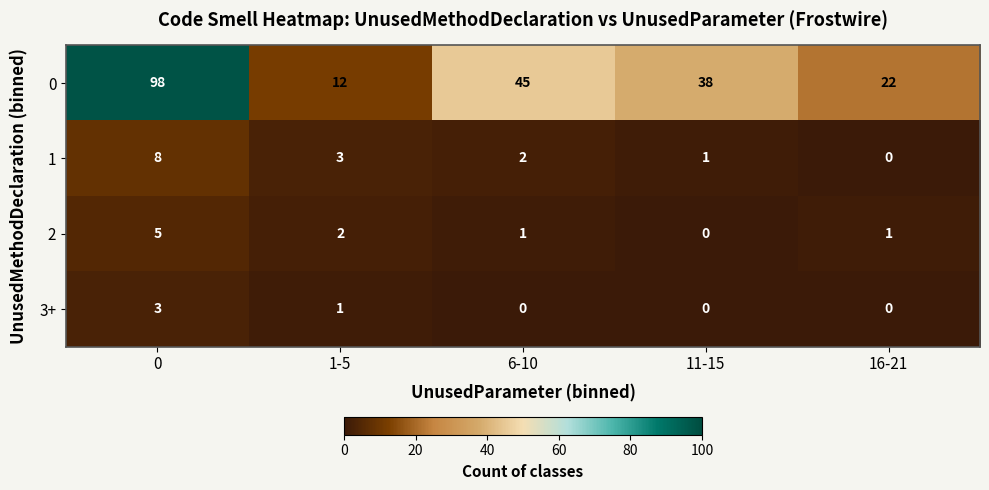

What is the sum of all 1 values?

14